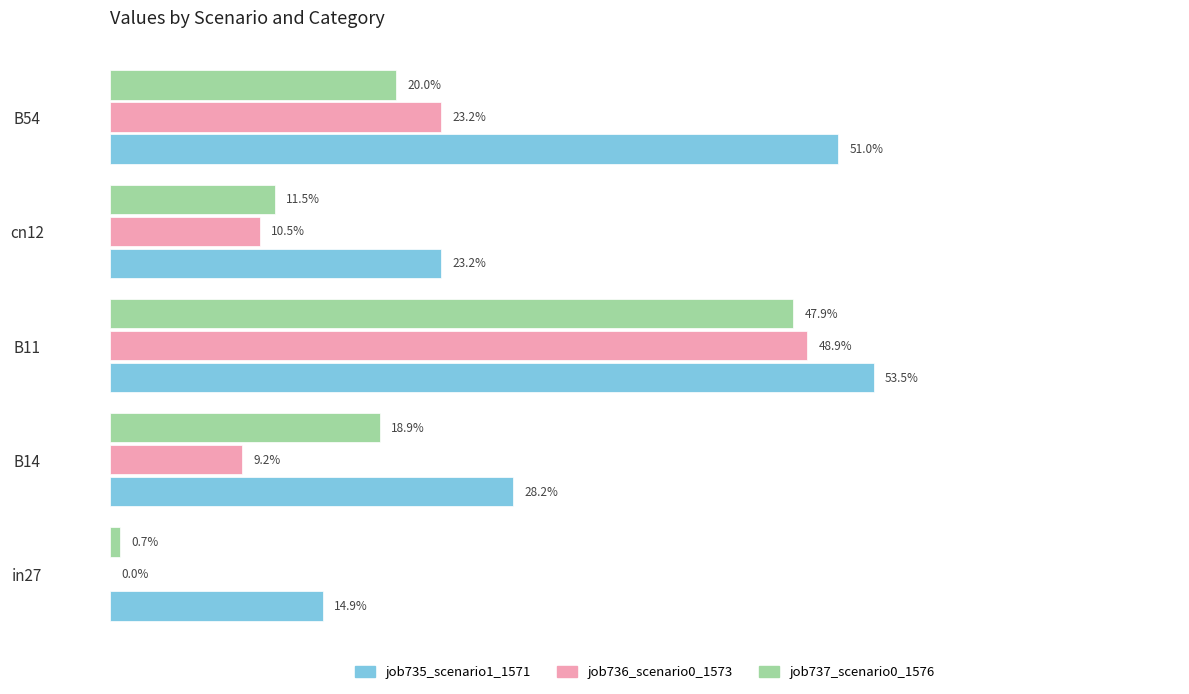

What are all the series names shown in the legend?

job735_scenario1_1571, job736_scenario0_1573, job737_scenario0_1576